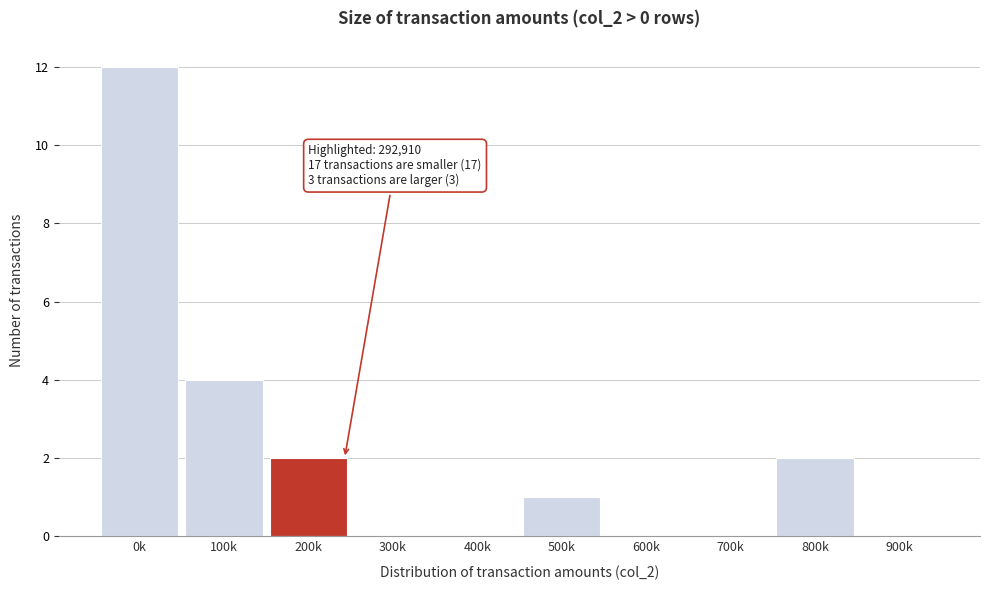

Reading left to right, transcribe all the data shown in this chart.

0k=12	100k=4	200k=2	300k=0	400k=0	500k=1	600k=0	700k=0	800k=2	900k=0